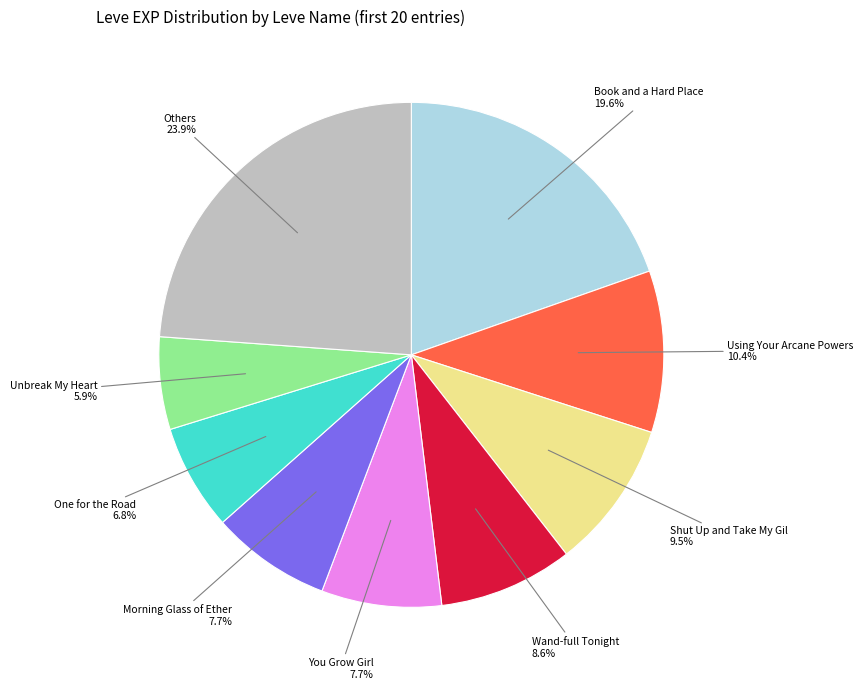

Is there a majority slice in this chart?

No